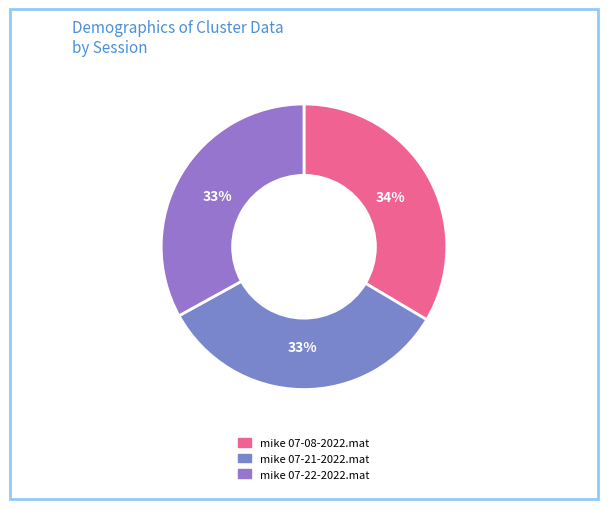

How many segments does this pie chart have?

3